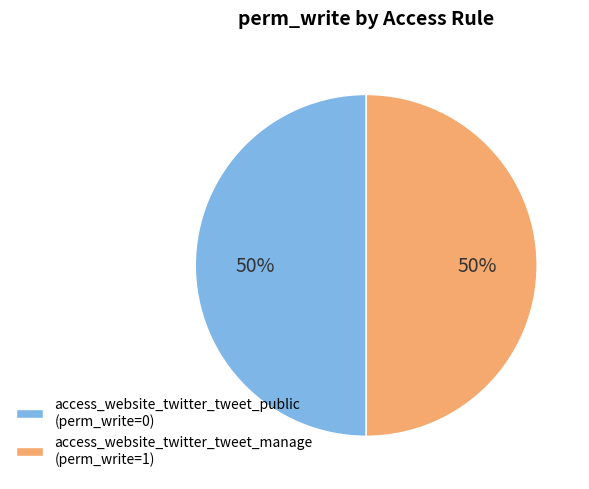

What is the ratio of the value at access_website_twitter_tweet_manage (perm_write=1) to the value at access_website_twitter_tweet_public (perm_write=0)?

1.0